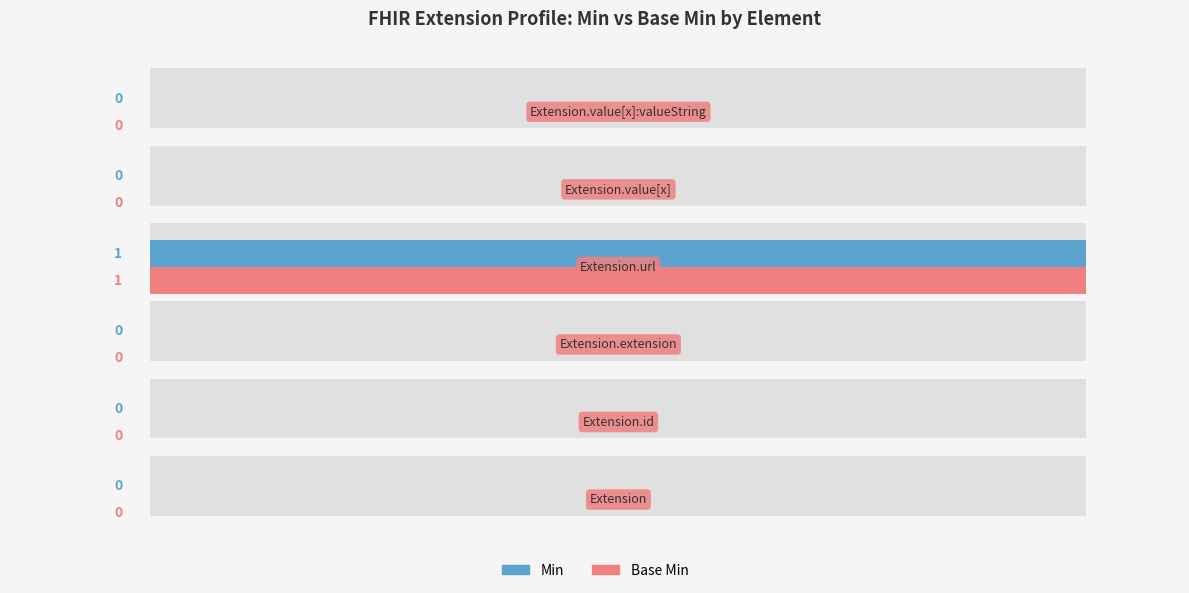

How many distinct data groups are displayed?

2